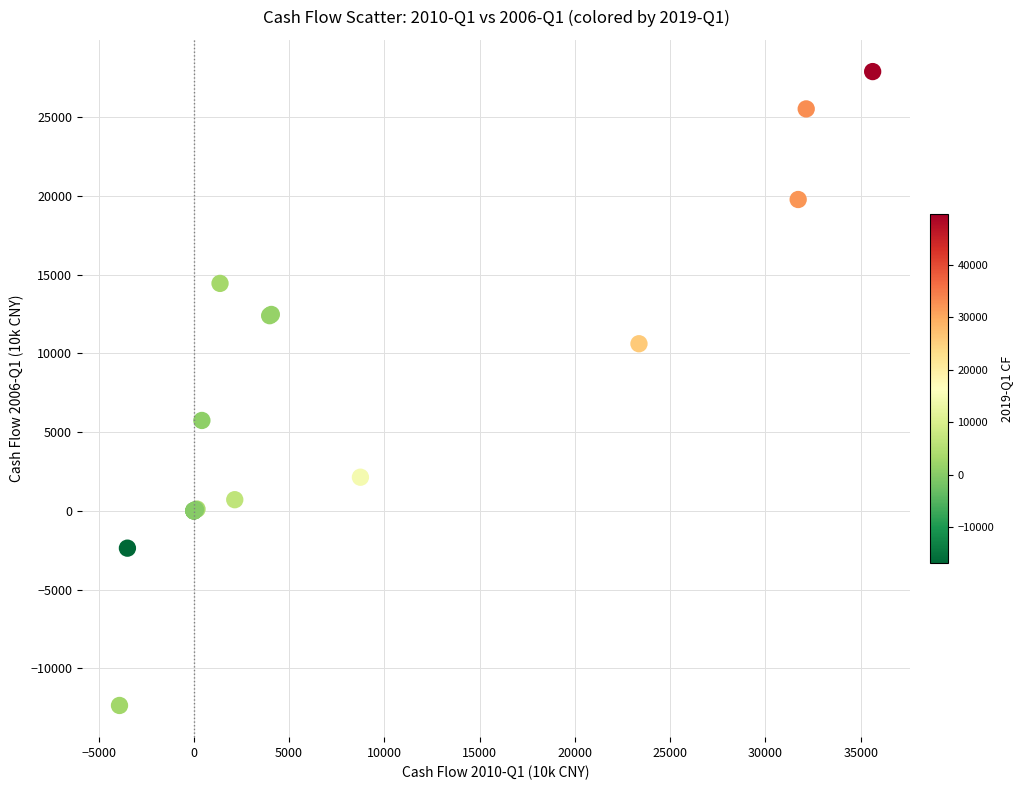

What Y value in the scatter plot is closest to 7768?

5740